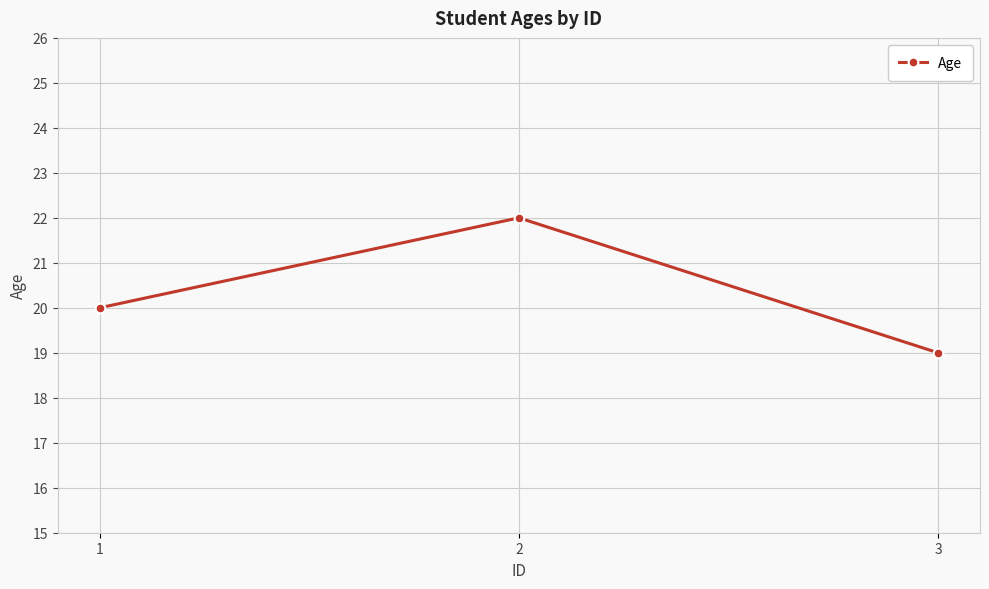

The chart shows a value of 19 at 3. True or false?

True